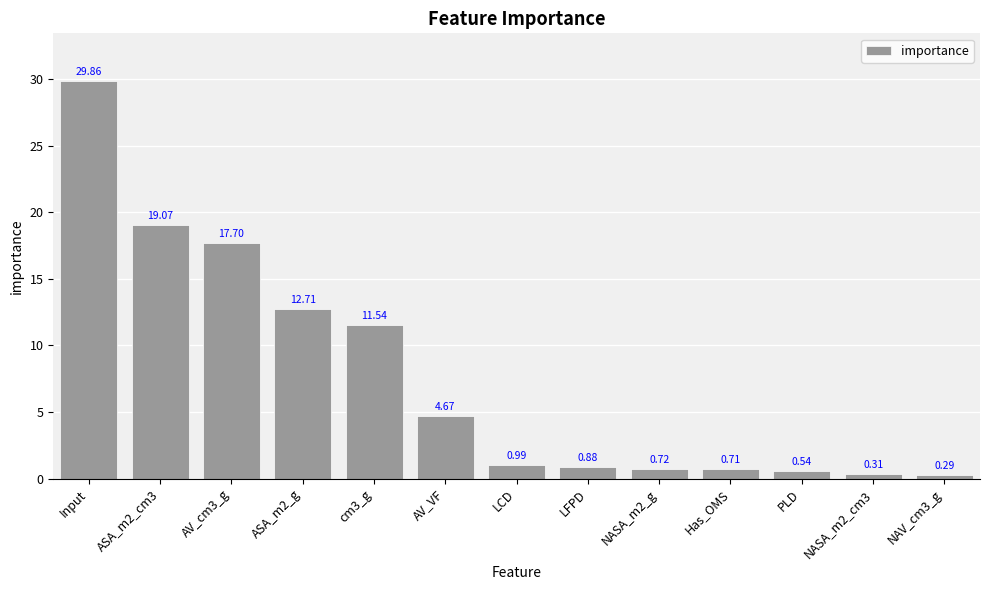

Approximately how many times larger is the value at NASA_m2_g compared to cm3_g?

0.1